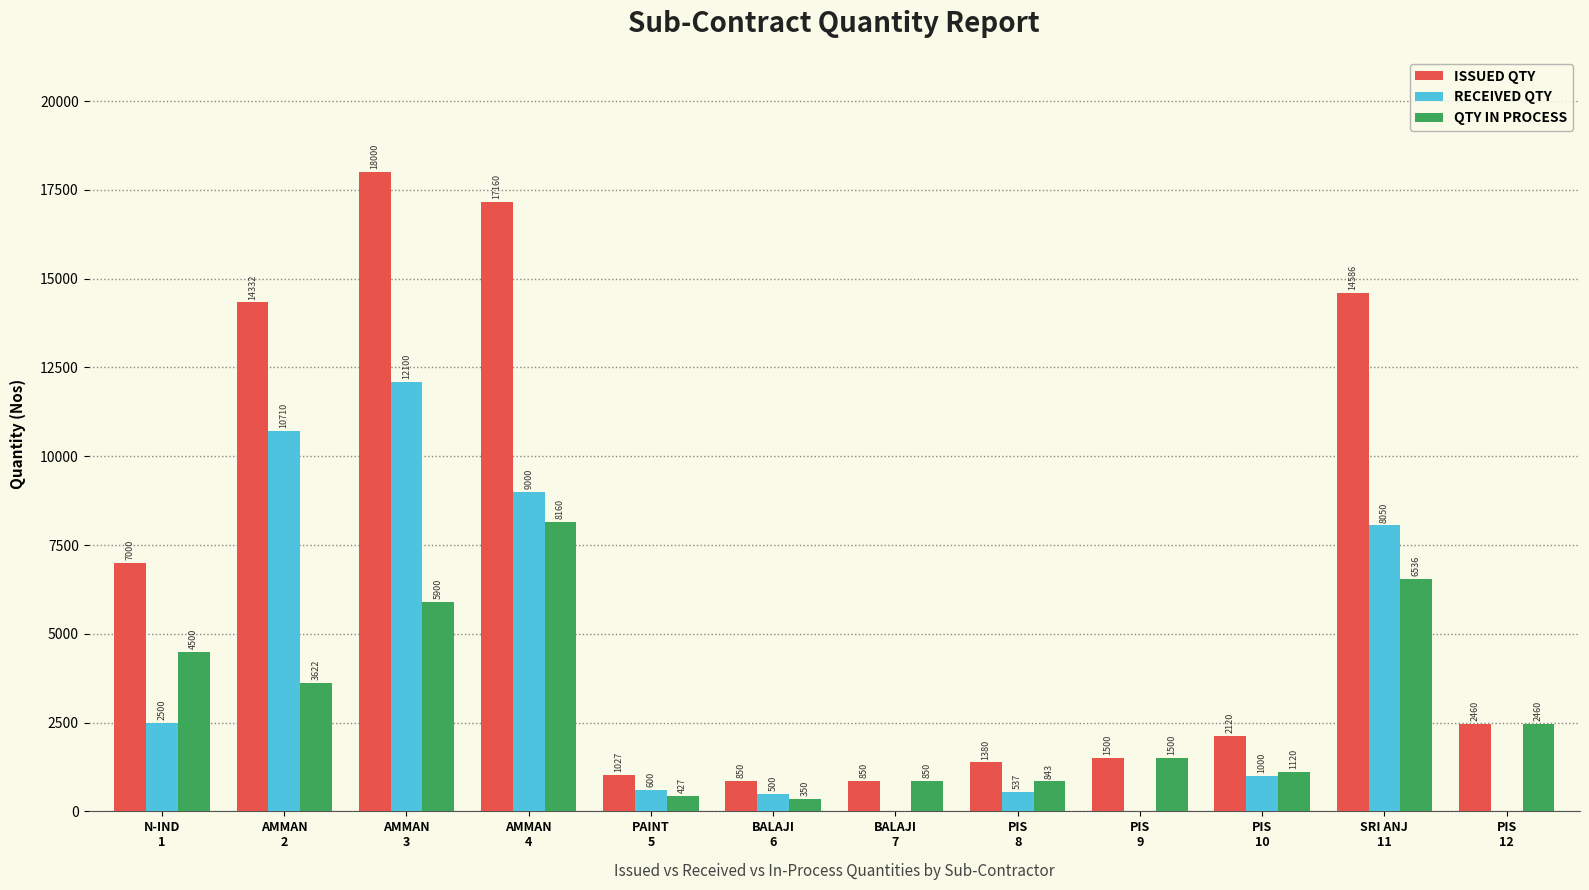

Which series has the widest spread of values?

ISSUED QTY